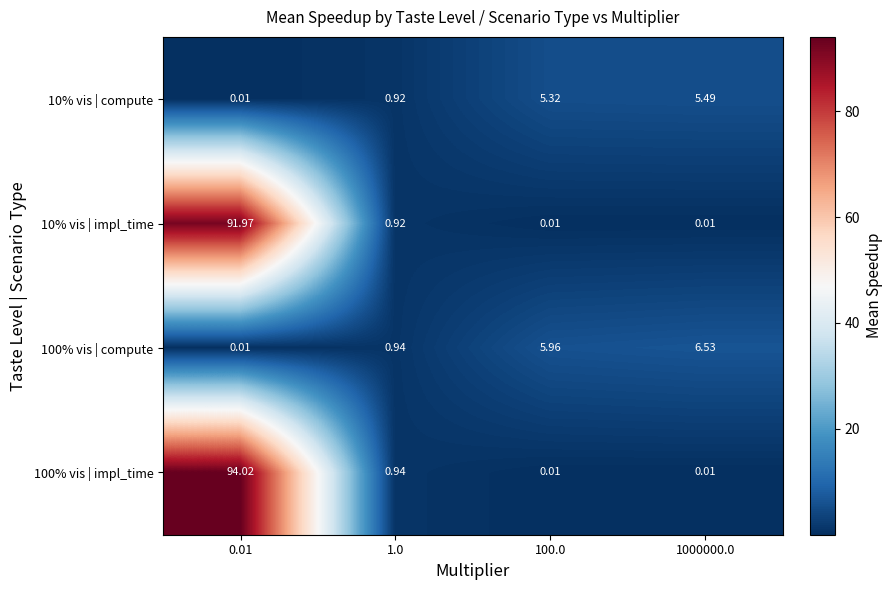

At which category is the sum across all series the highest?

0.01